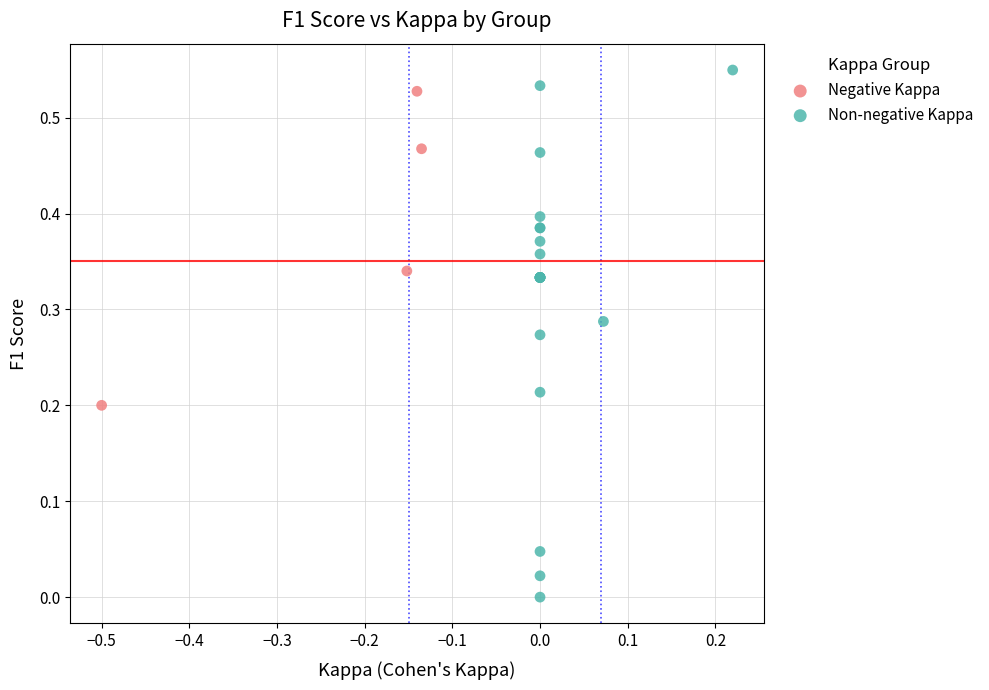

Which series contains the lowest Y value?

Non-negative Kappa